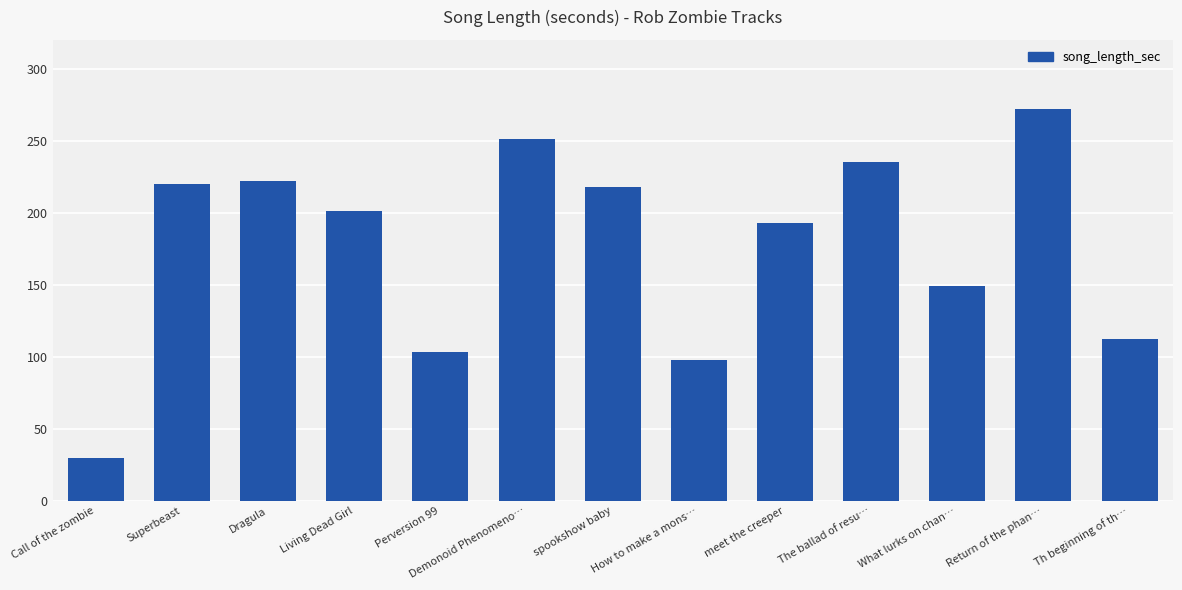

The value at Return of the phan… is 94. True or false?

False